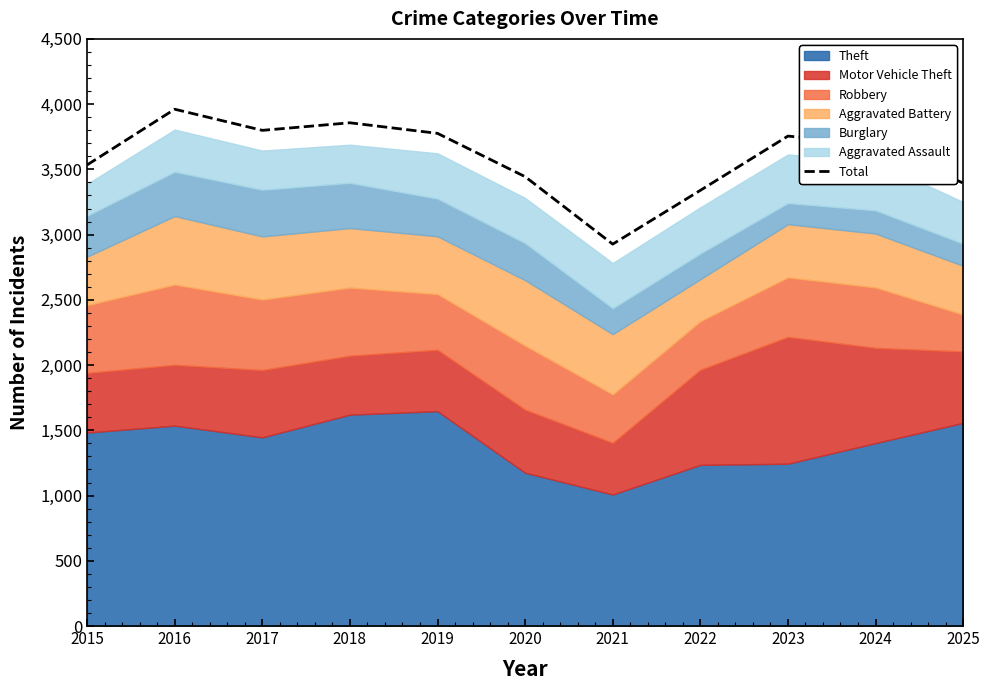

Between 2020 and 2022, which is larger?

2020